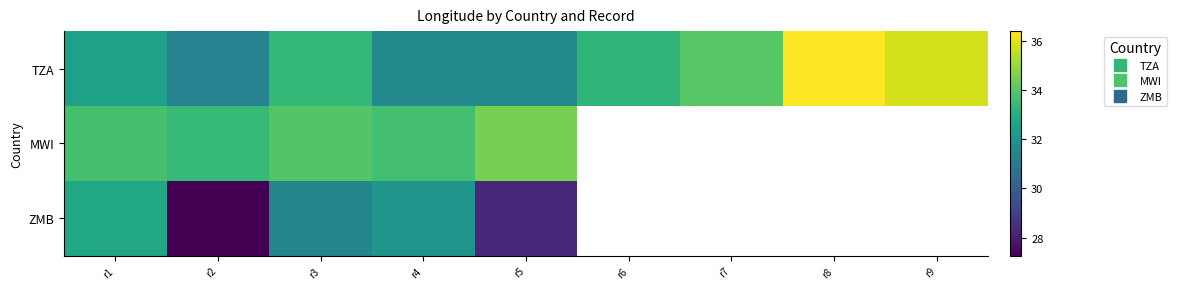

What is the difference between the maximum and minimum values in the ZMB series?

5.5